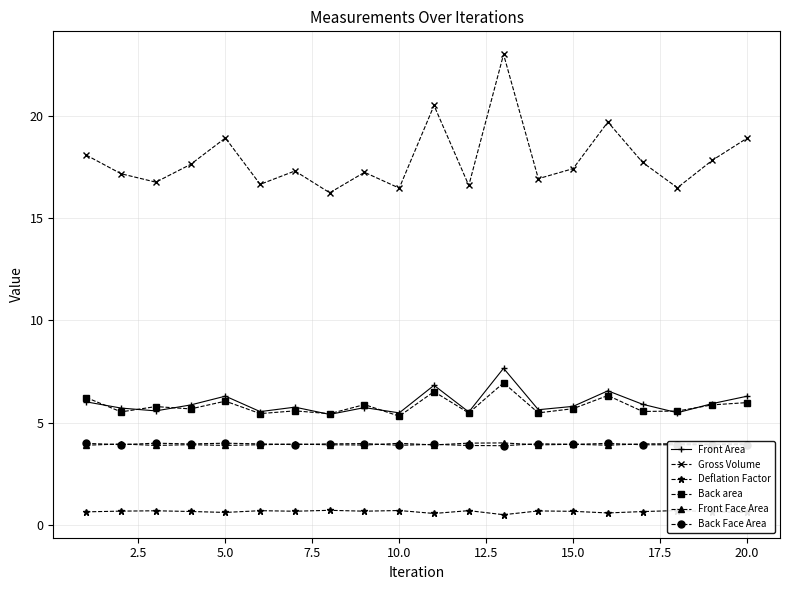

What is the value of the Gross Volume point at the 8th from the left?

16.2